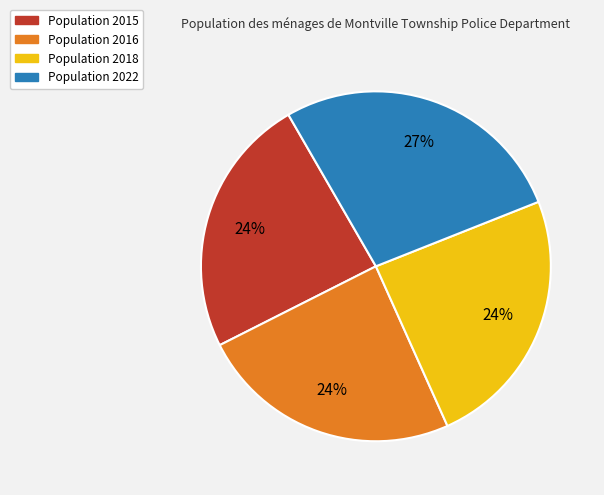

To the nearest percent, what is the average slice percentage?

25%